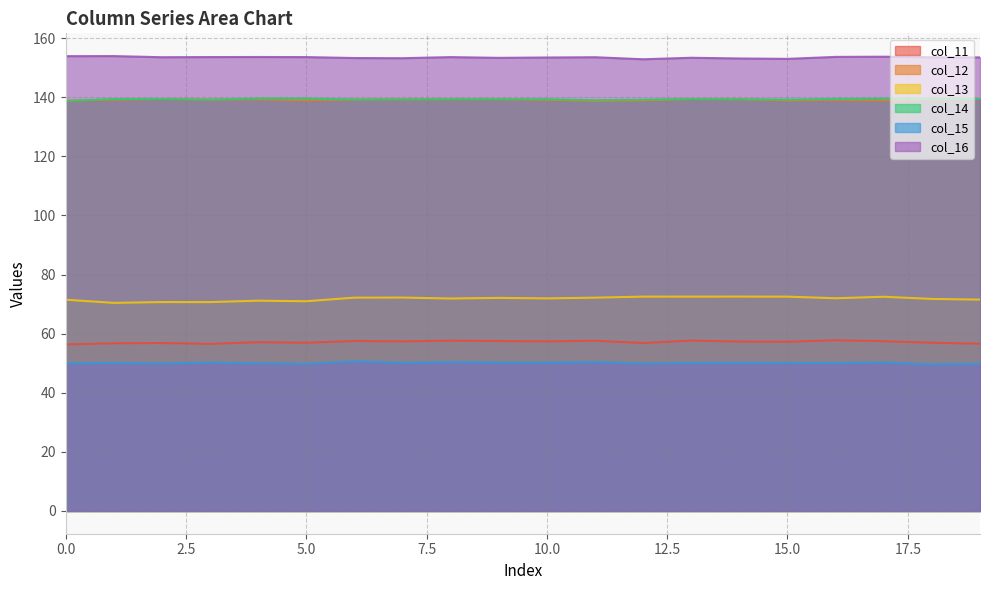

Where does the col_11 series first go above 57?

4